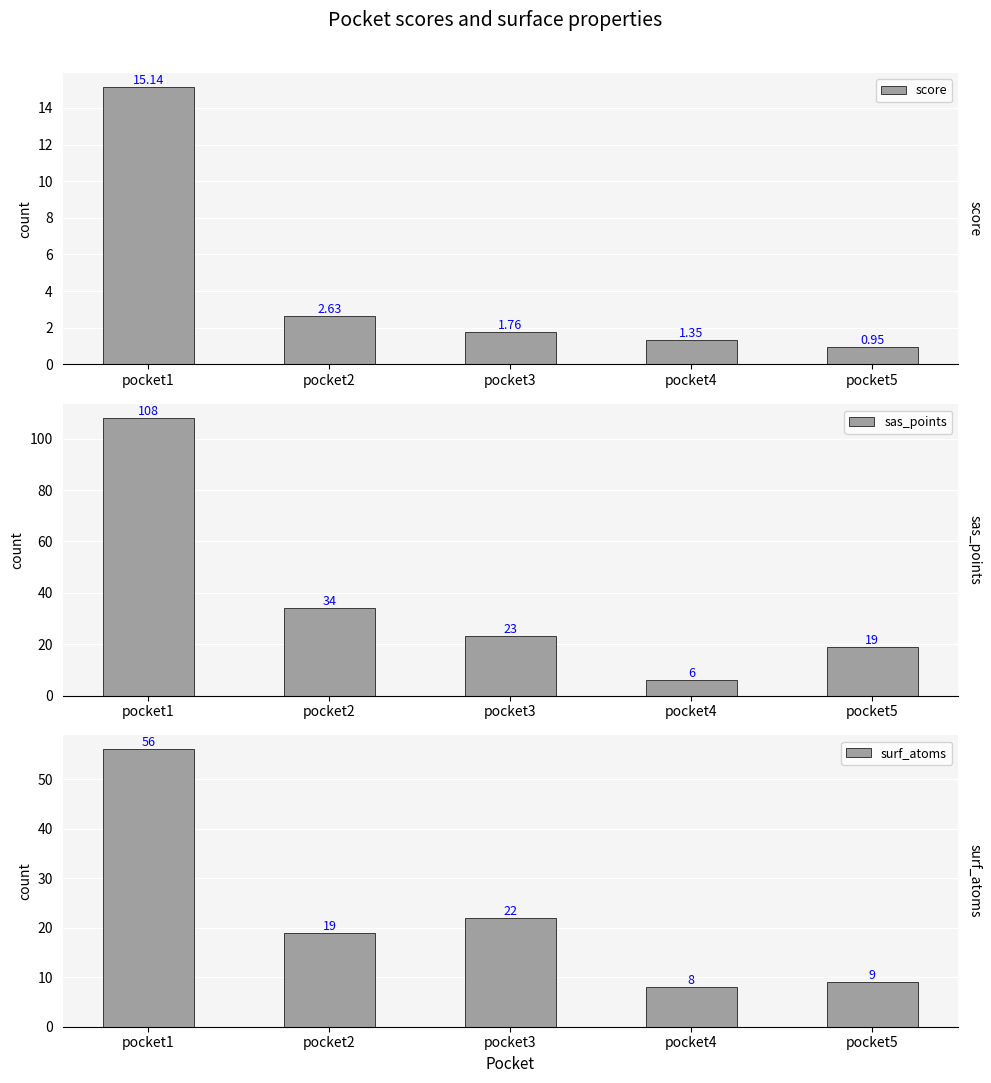

What is the value of the score bar at the 5th from the left?

0.9